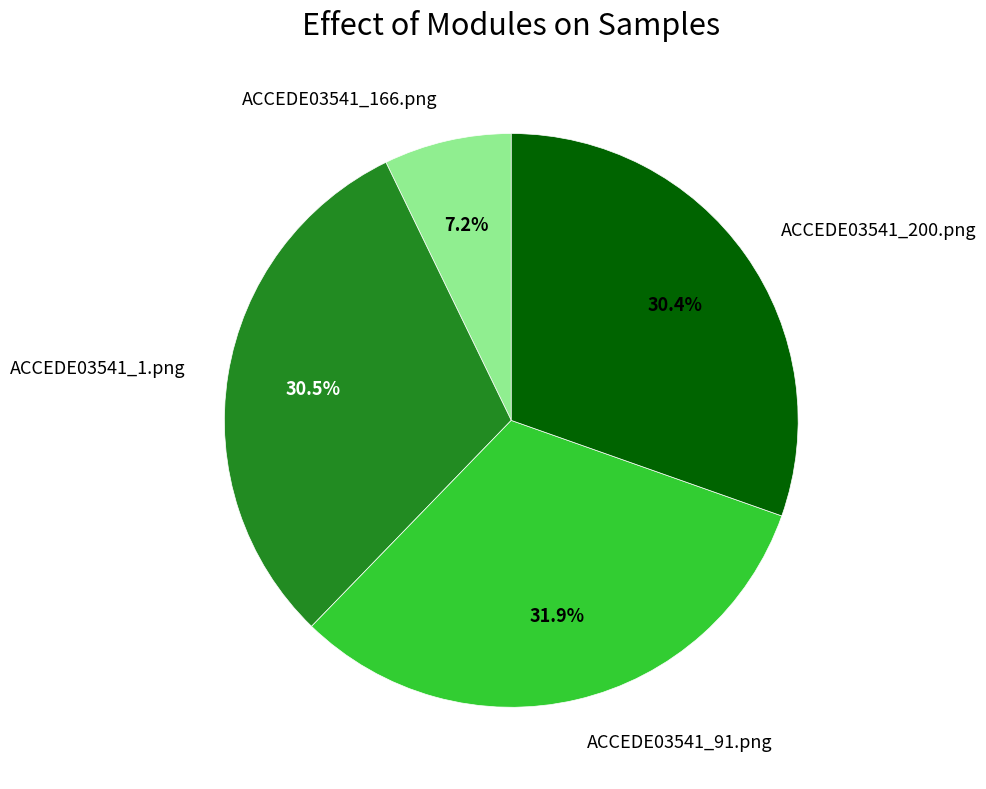

To the nearest percent, what is the average slice percentage?

25%